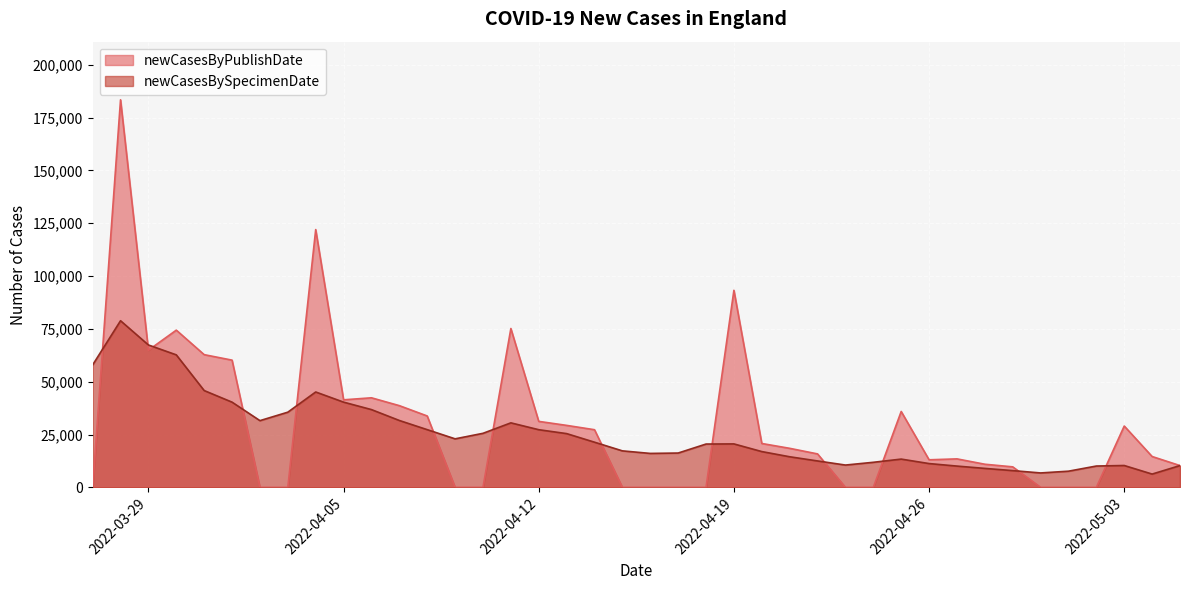

How many lines are shown in the chart?

2